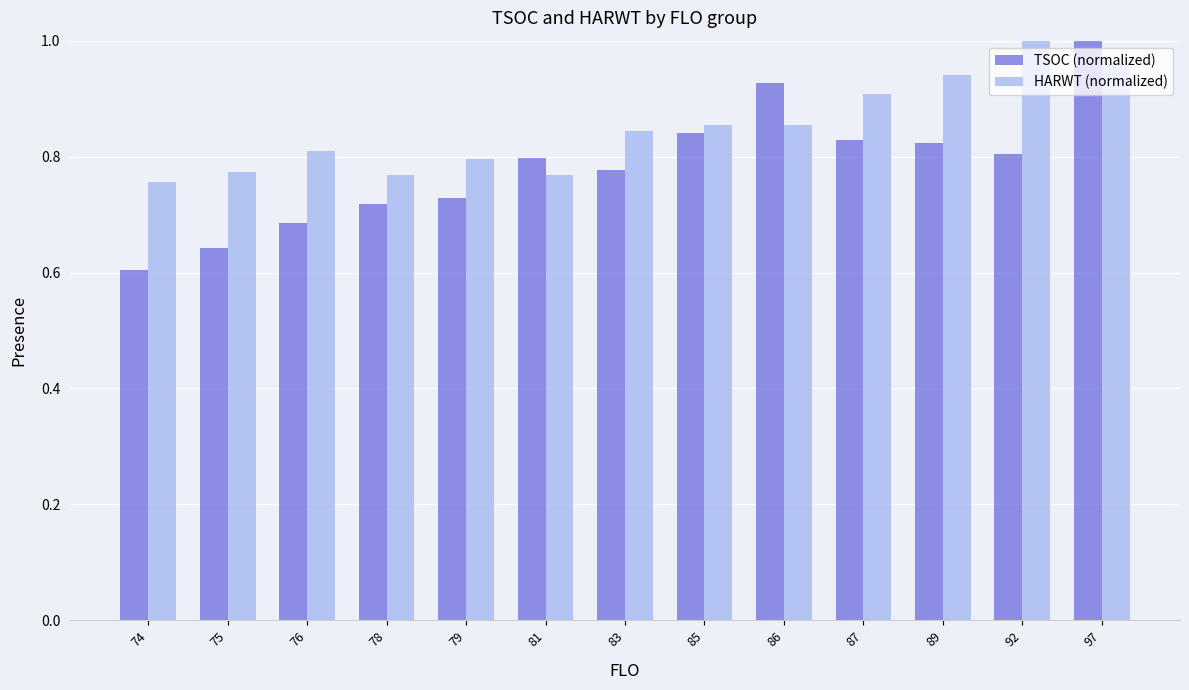

At which category is the sum across all series the highest?

97